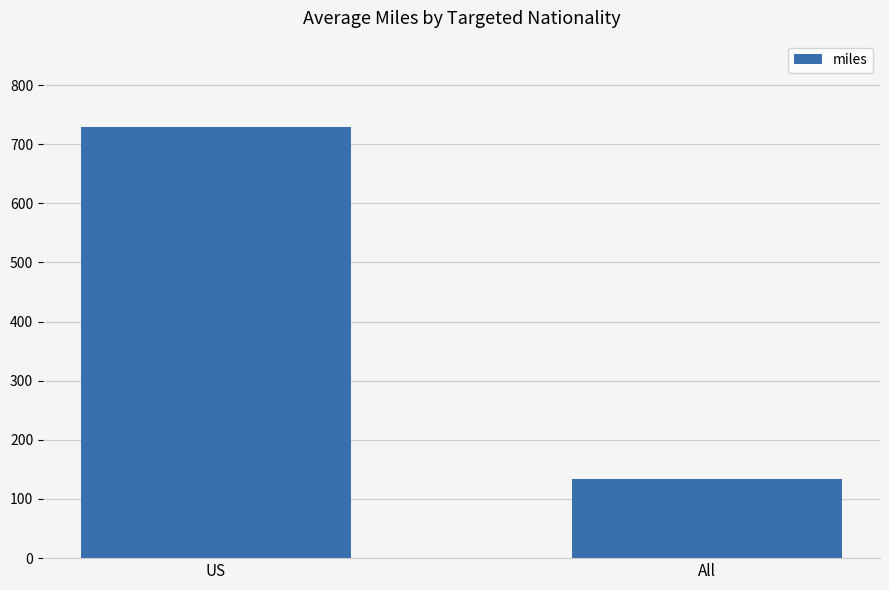

Where is the data nearest to the value 431?

All